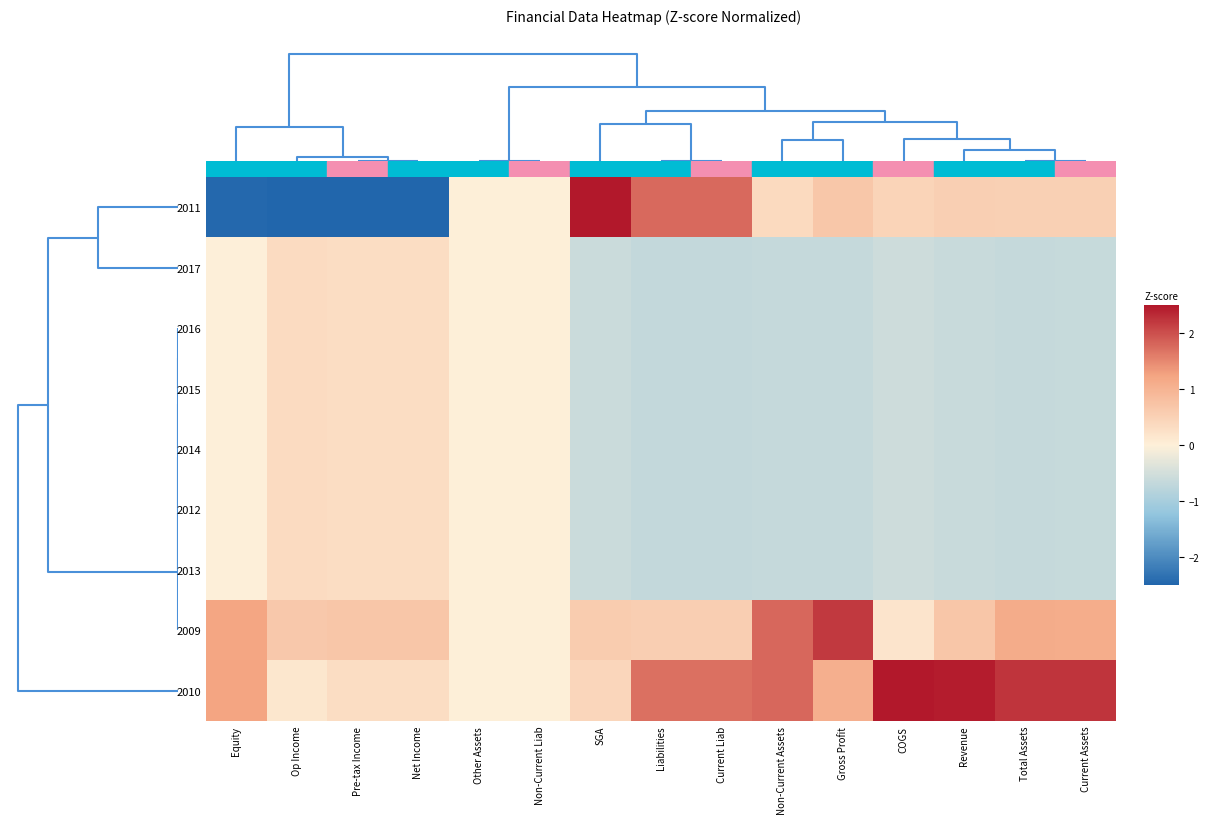

How many distinct data groups are displayed?

9